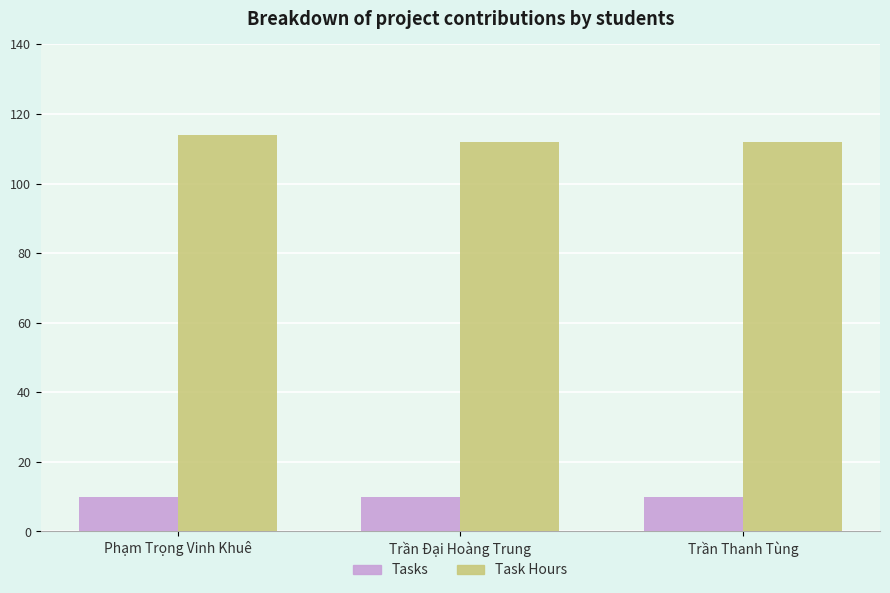

What is the sum of the Tasks values at Phạm Trọng Vinh Khuê and Trần Đại Hoàng Trung?

20